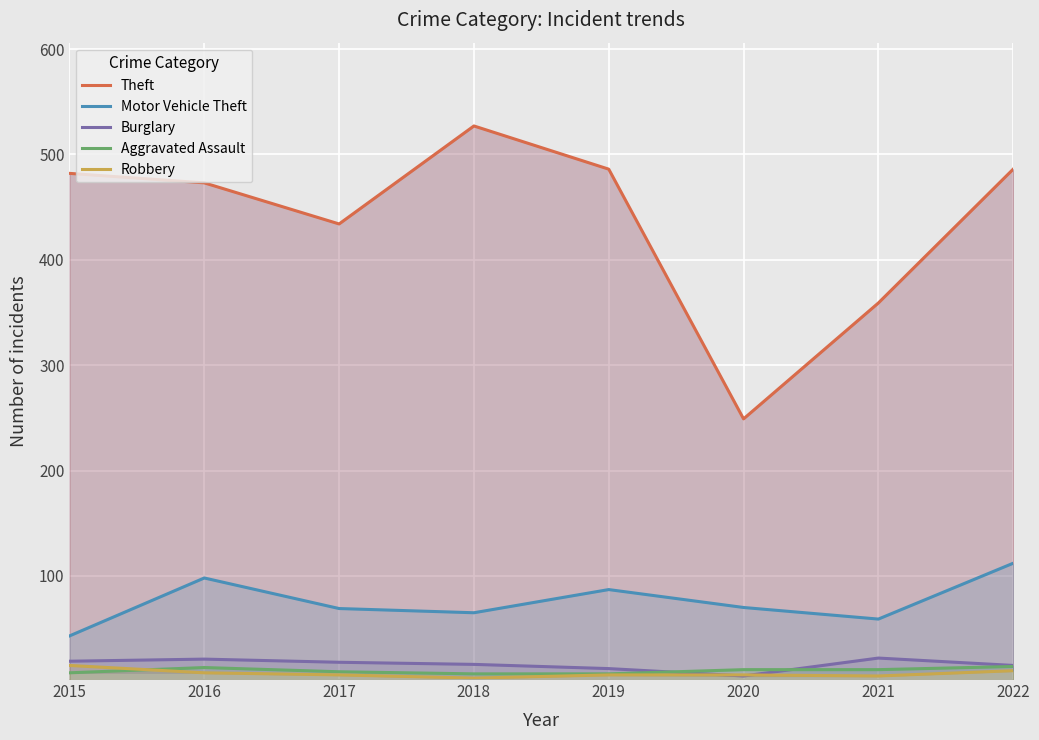

Does the chart display data point markers on the line(s)?

No